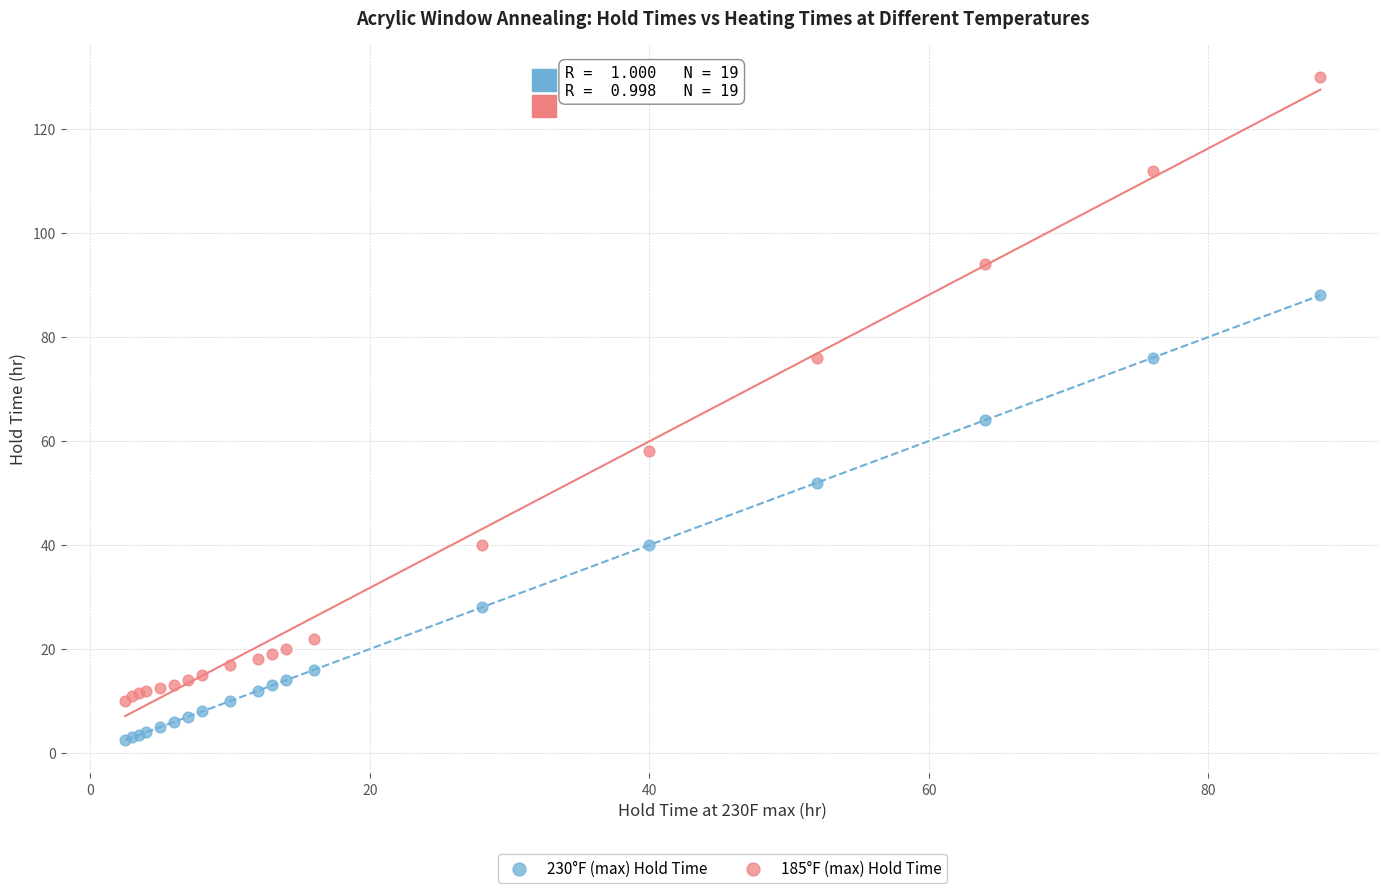

Across all series, what Y value is closest to 66?

64.0